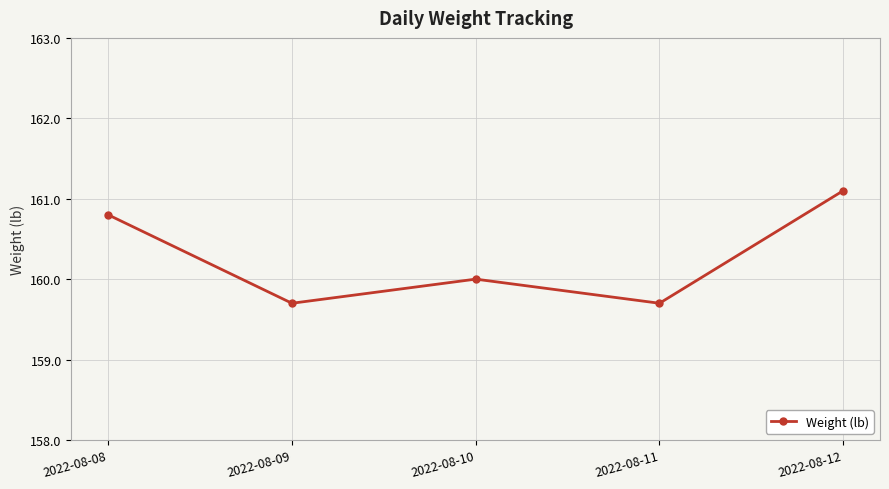

What is the difference between the values at 2022-08-09 and 2022-08-10?

0.3